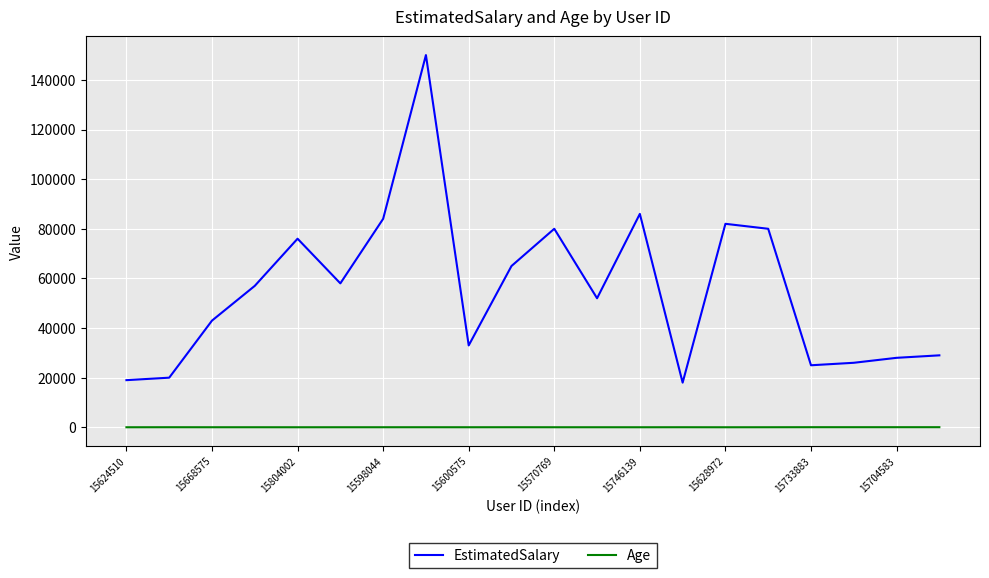

List the series in order of their peak value, highest first.

EstimatedSalary, Age